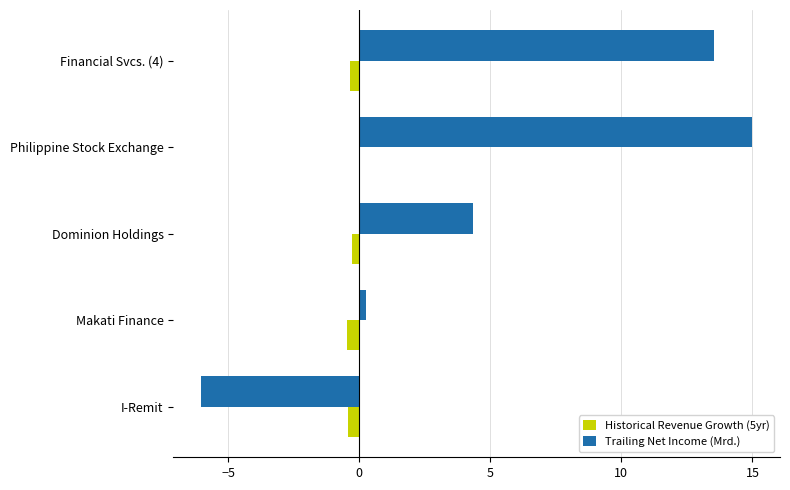

What is the sum of all Trailing Net Income (Mrd.) values?

27.1